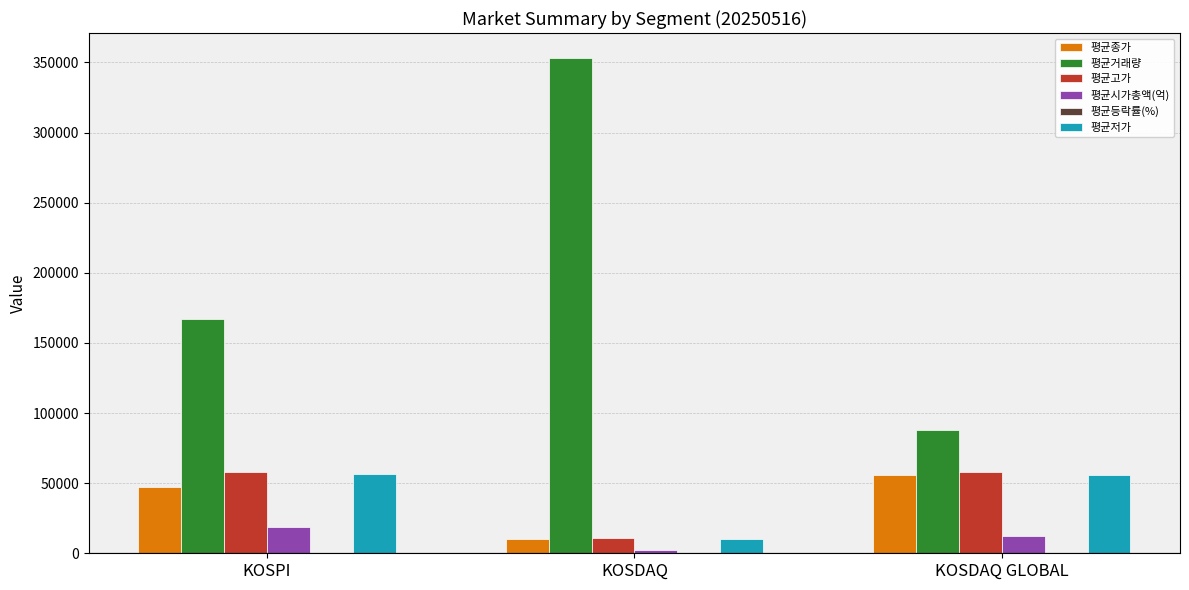

What is the maximum value for 평균저가?

56360.8